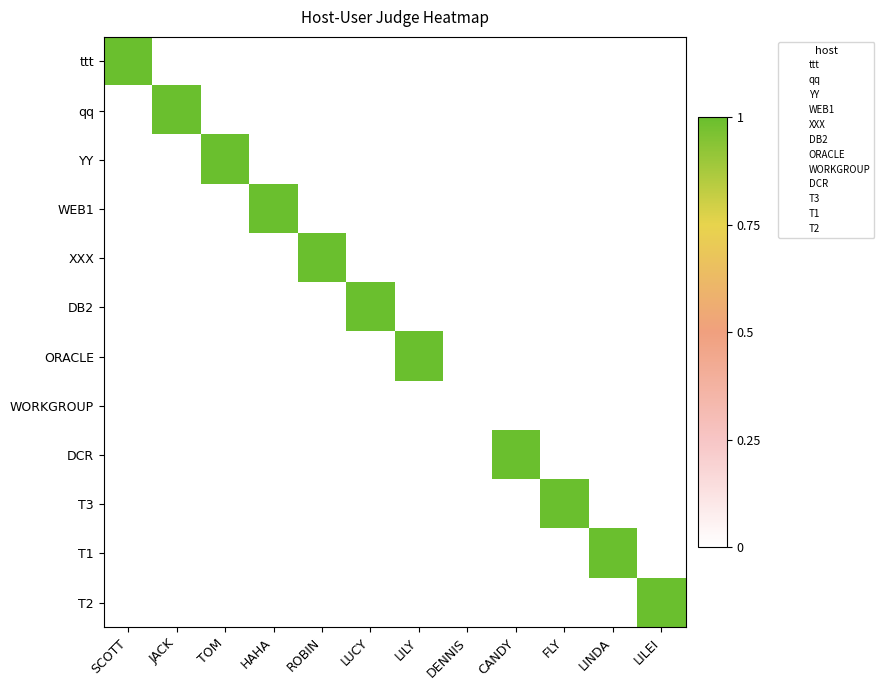

Between LUCY and CANDY, which is larger?

CANDY